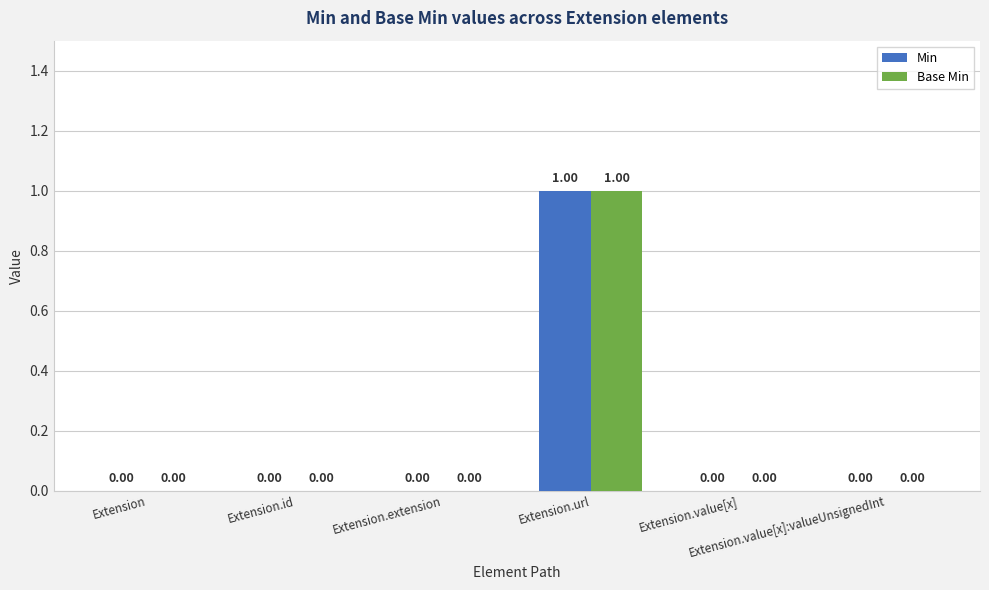

True or false: Min has a value of 0 at Extension.extension.

True